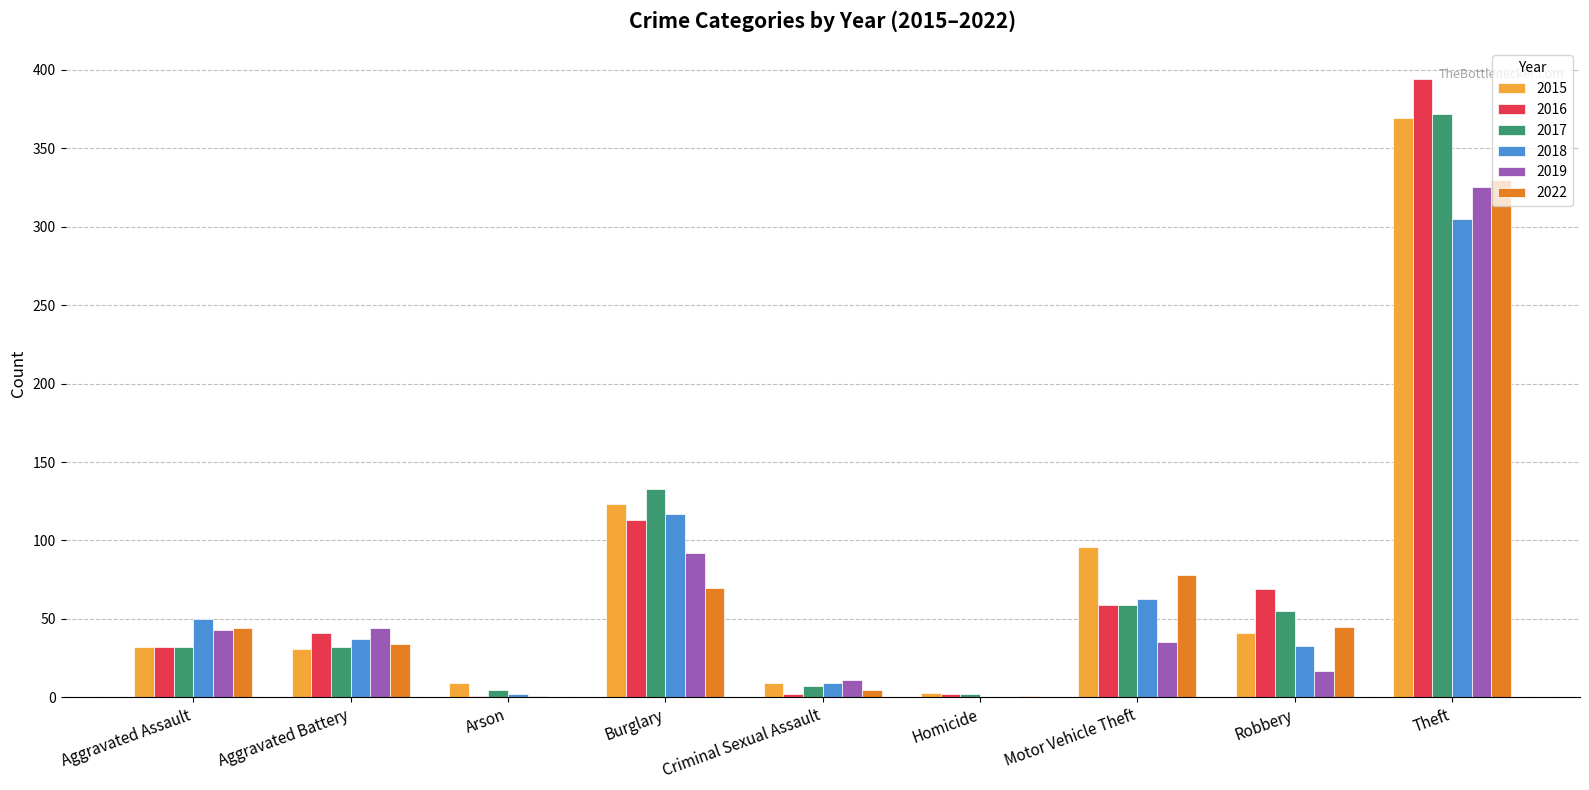

Between Aggravated Assault and Motor Vehicle Theft, which series saw the biggest shift?

2015